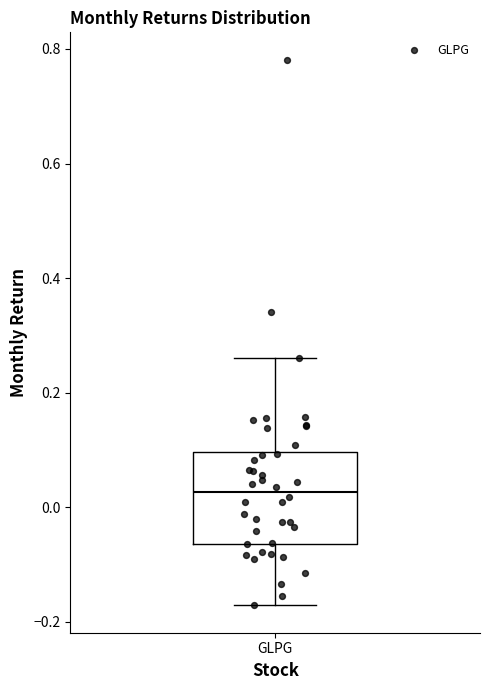

Read this box plot against the y-axis: the position of the median line, the range covered by the box, and the ends of both whiskers. The values are not printed on the chart, so give them approximately, as read against the axis.

median 0.02, box -0.06 to 0.10, whiskers -0.18 to 0.26